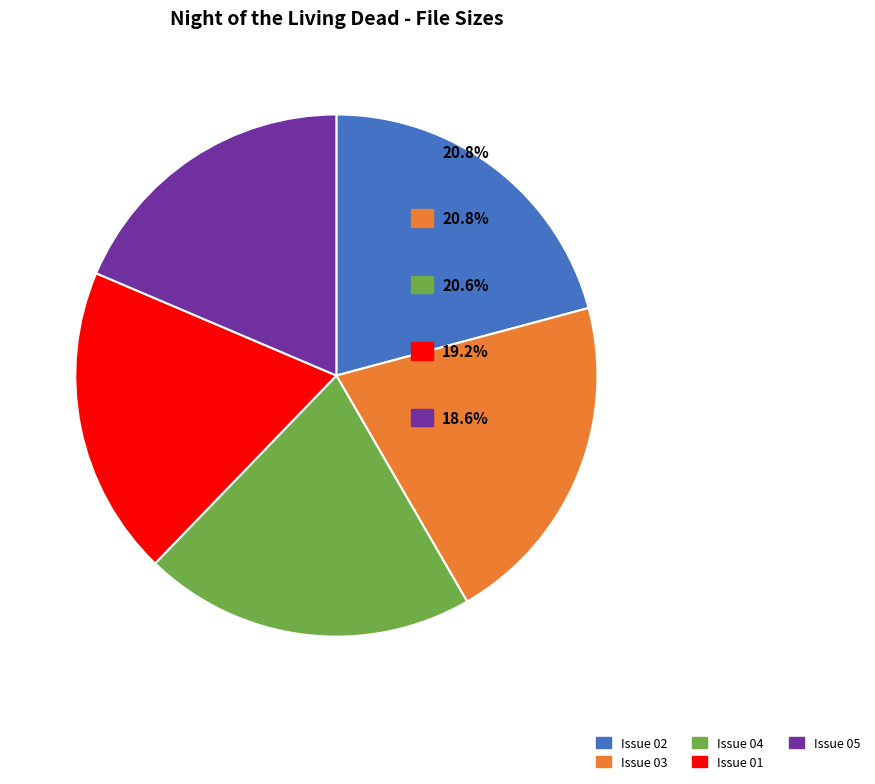

True or false: Issue 02 accounts for 35% of the total.

False